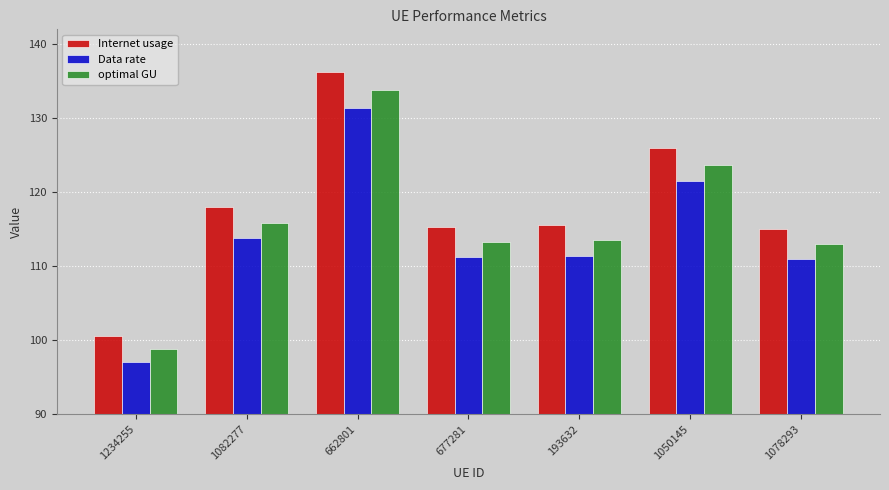

What is the label of the 3rd bar from the right?

193632